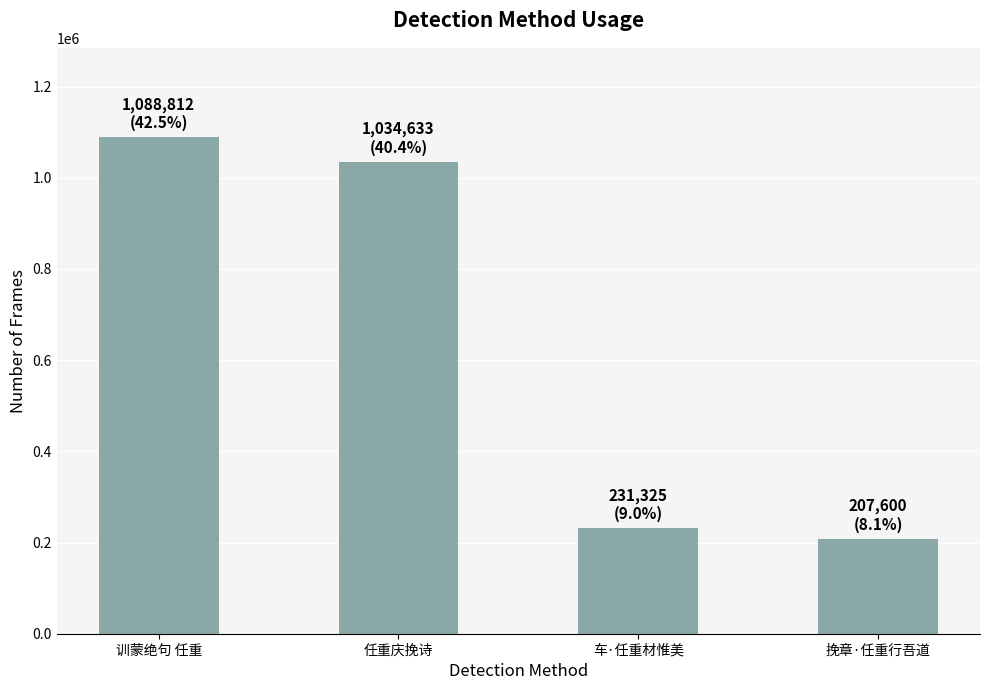

How many data points does each series have?

4